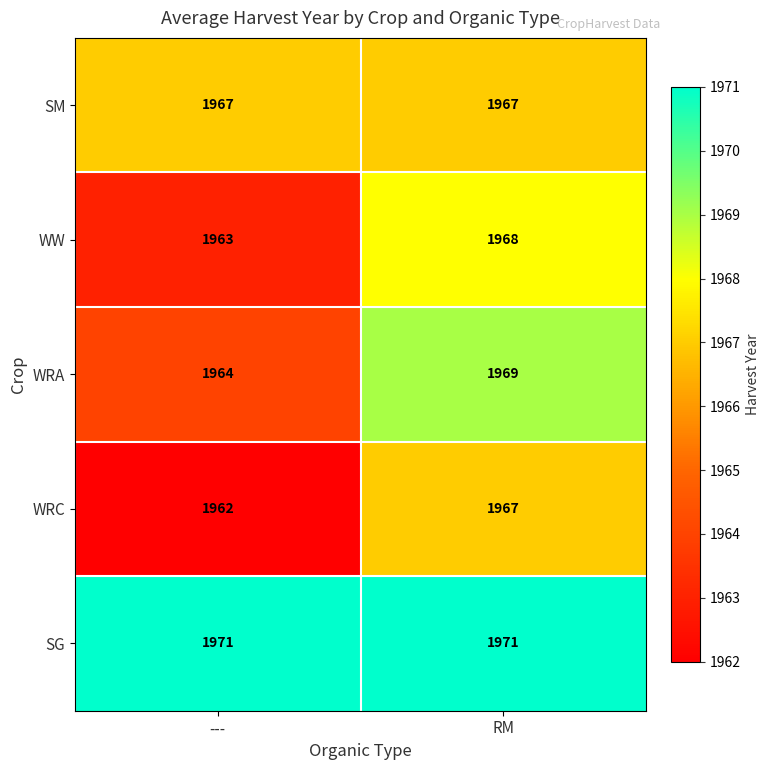

Reading right to left, extract all data points from this chart.

SM: 1967	1967
WW: 1968	1963
WRA: 1969	1964
WRC: 1967	1962
SG: 1971	1971